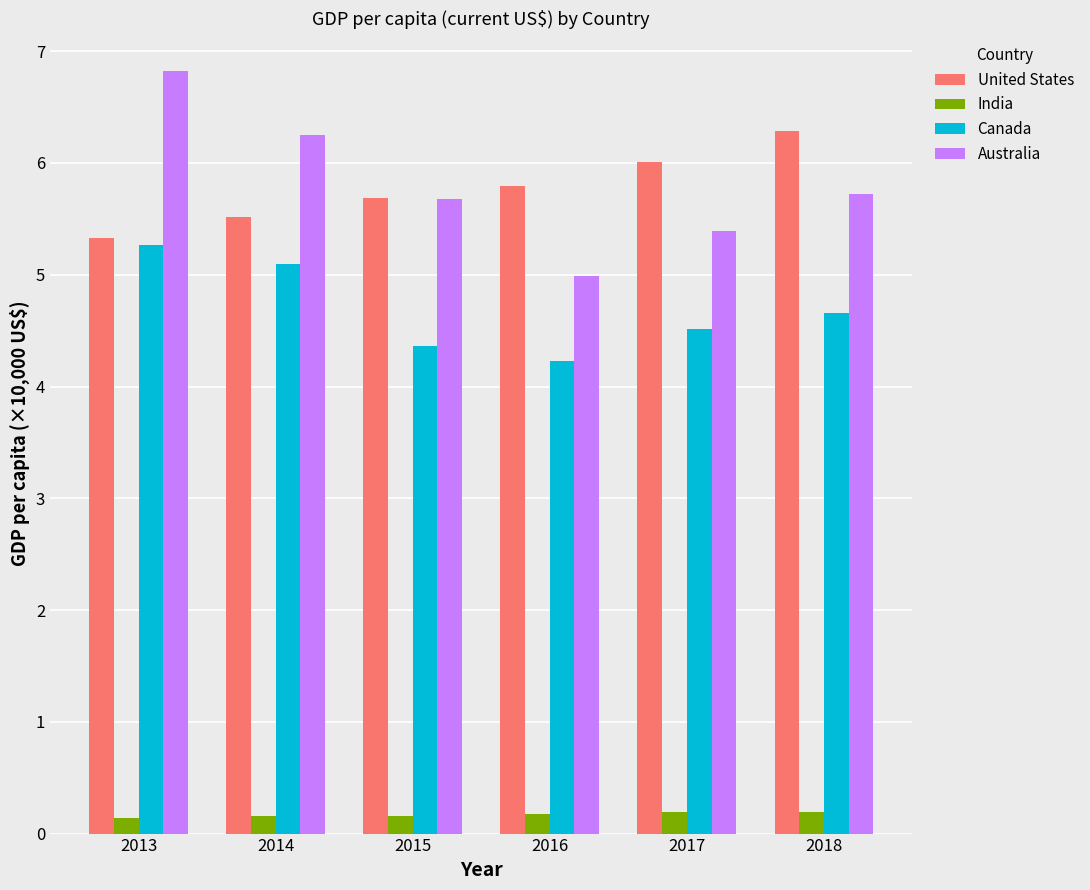

What is the value of the Australia bar at the 4th from the left?

5.0